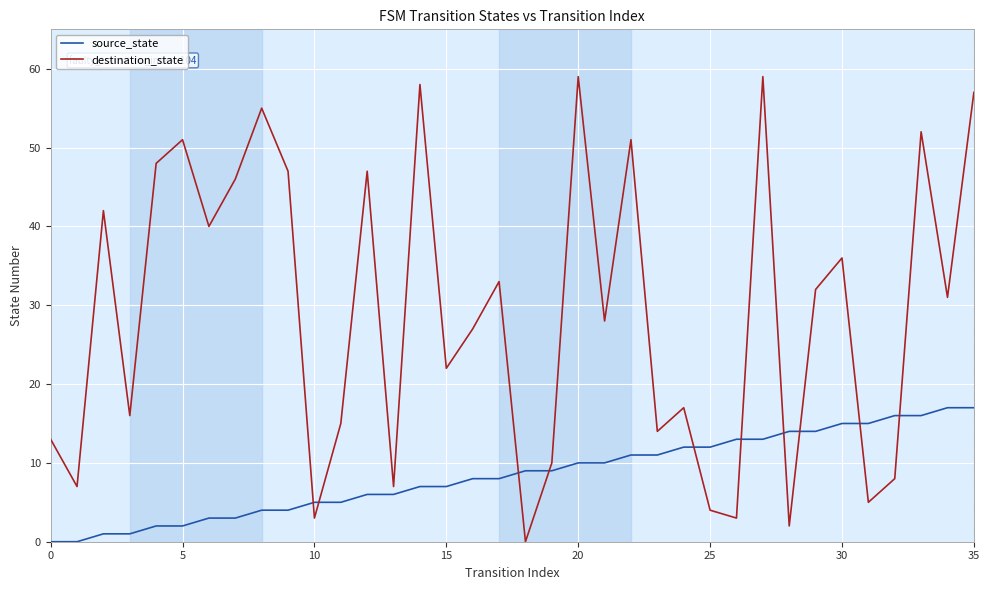

Which series has the largest total across all categories?

destination_state